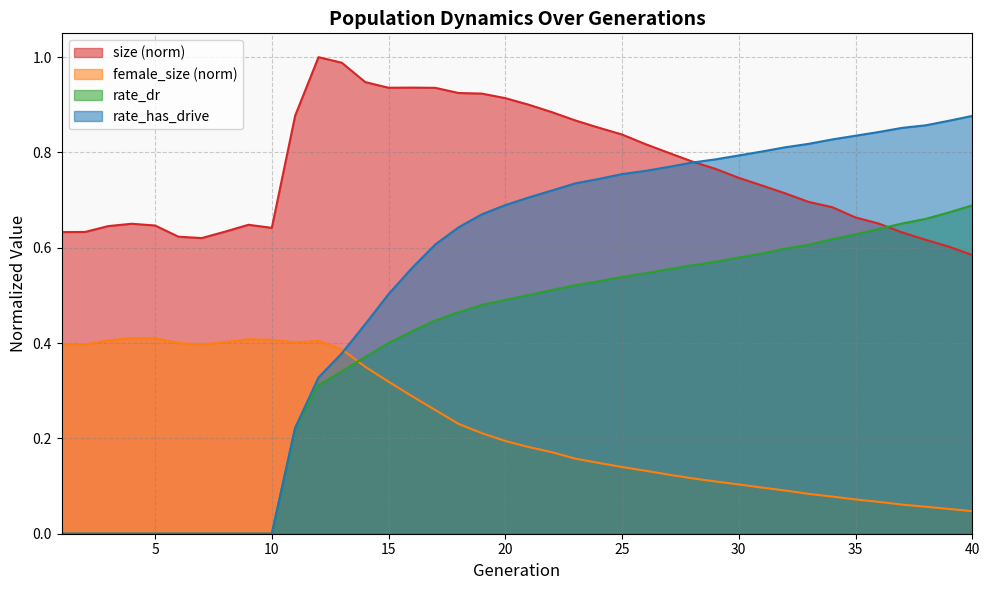

What is the total value across all series at 16?

2.2